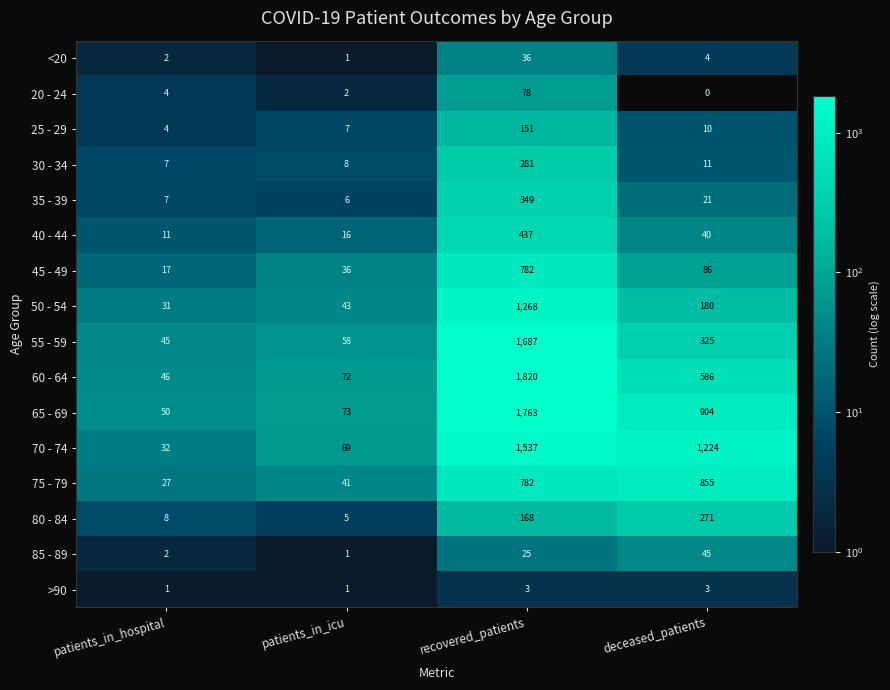

What is the difference between the 85 - 89 values at recovered_patients and deceased_patients?

20